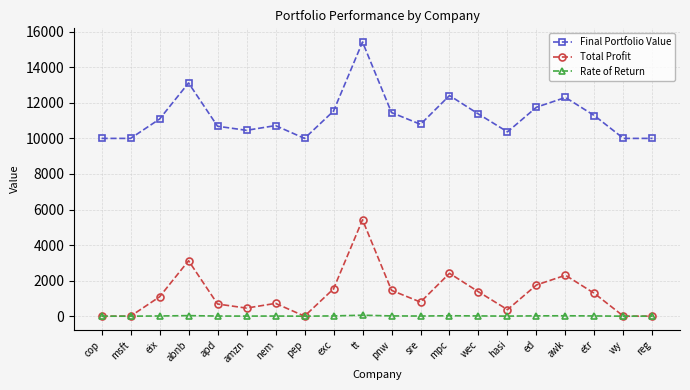

What is the sum of all Final Portfolio Value values?

224755.1